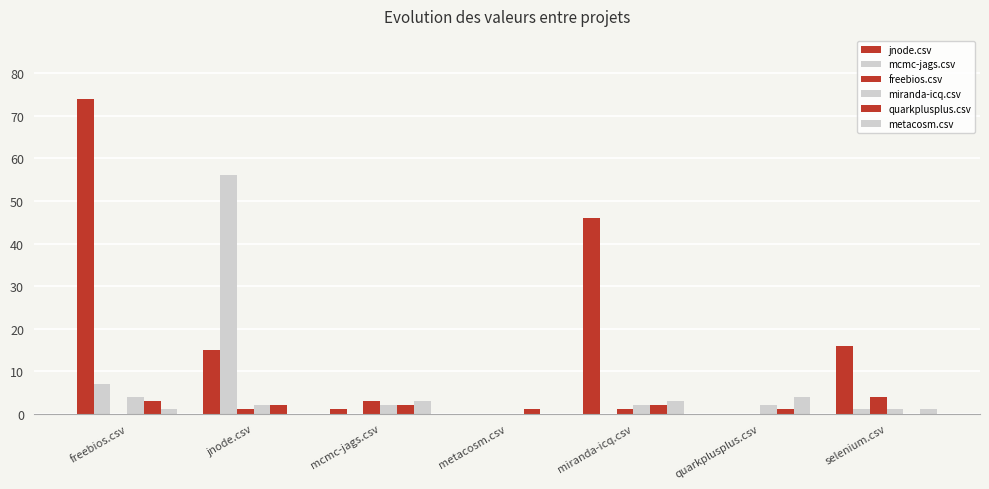

The value of freebios.csv at miranda-icq.csv is 1. True or false?

True